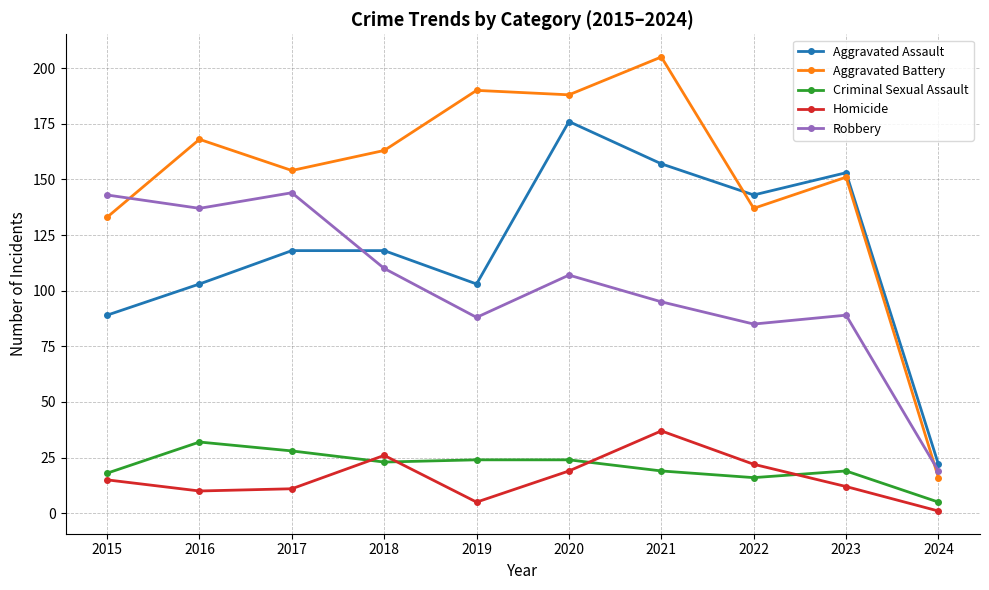

Is it true that Homicide equals 26 at 2018?

True